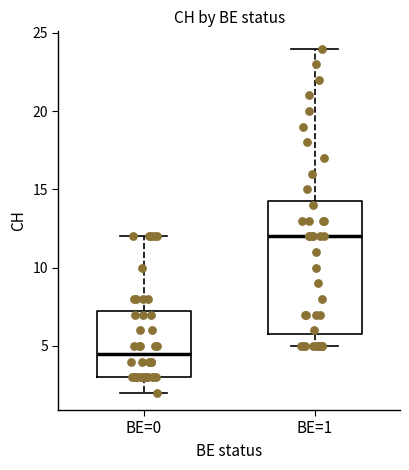

Reading left to right, transcribe this box plot: for each box, give where its median line is, the range the box spans, and where its two whiskers end, as read against the y-axis. The values are not printed on the chart, so give them approximately, as read against the axis.

BE=0: median 4.5, box 3.0 to 7.5, whiskers 2.0 to 12.0
BE=1: median 12.0, box 6.0 to 14.5, whiskers 5.0 to 24.0